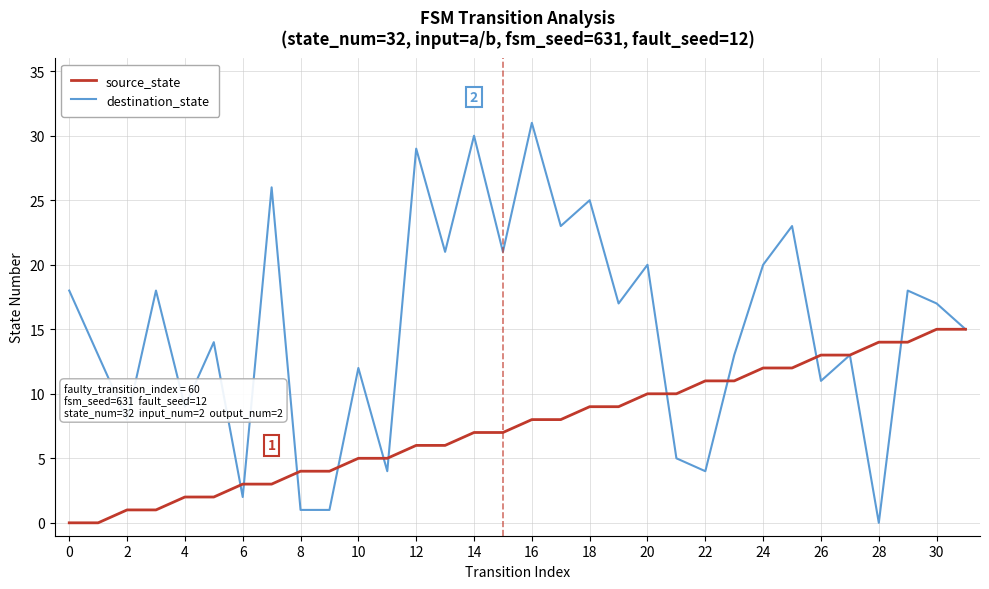

Which series has the widest spread of values?

destination_state